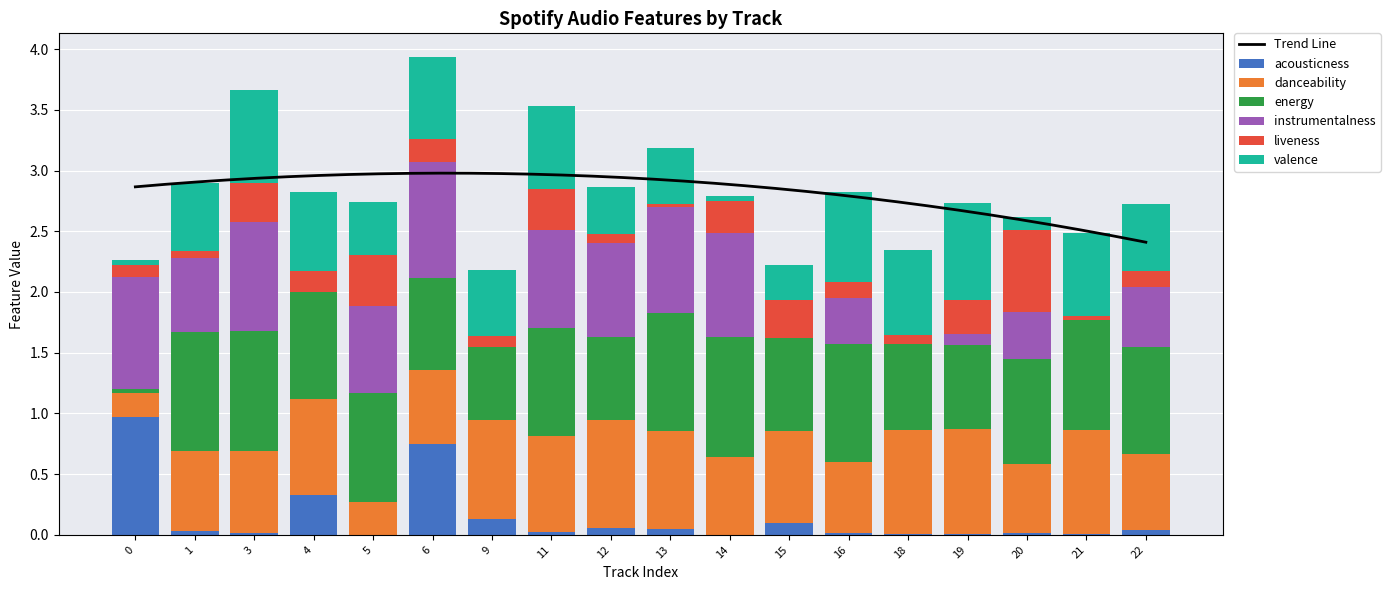

Rank the series by their maximum value, from highest to lowest.

energy, acousticness, instrumentalness, danceability, valence, liveness